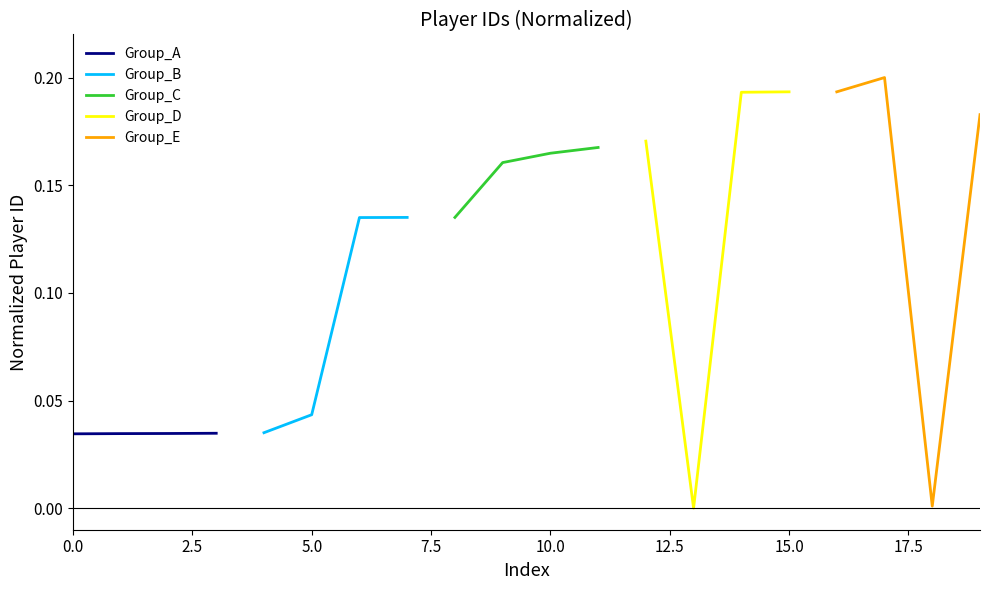

True or false: Group_A has more than 2 points higher than both neighbors.

False